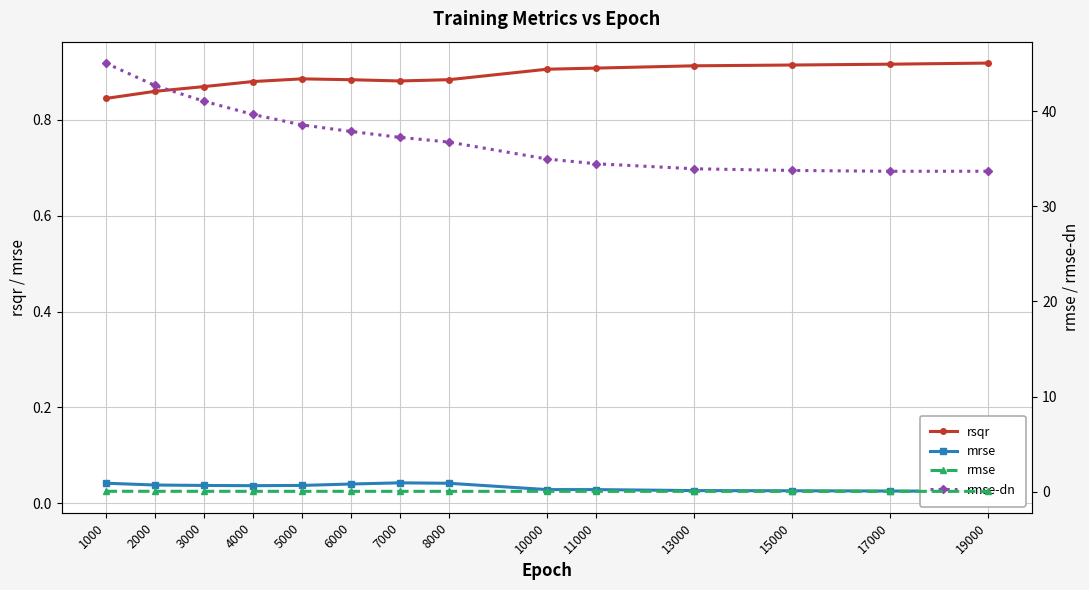

Is the value of rsqr at 1000 greater than the value of rmse at 7000?

Yes